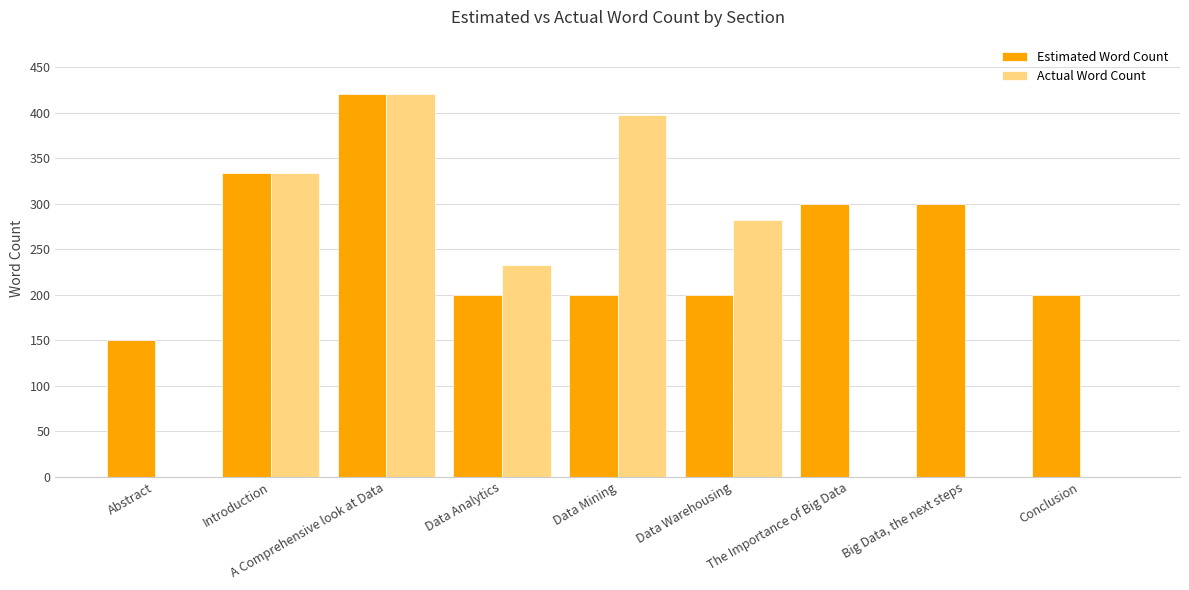

Between The Importance of Big Data and Conclusion, which series saw the biggest shift?

Estimated Word Count